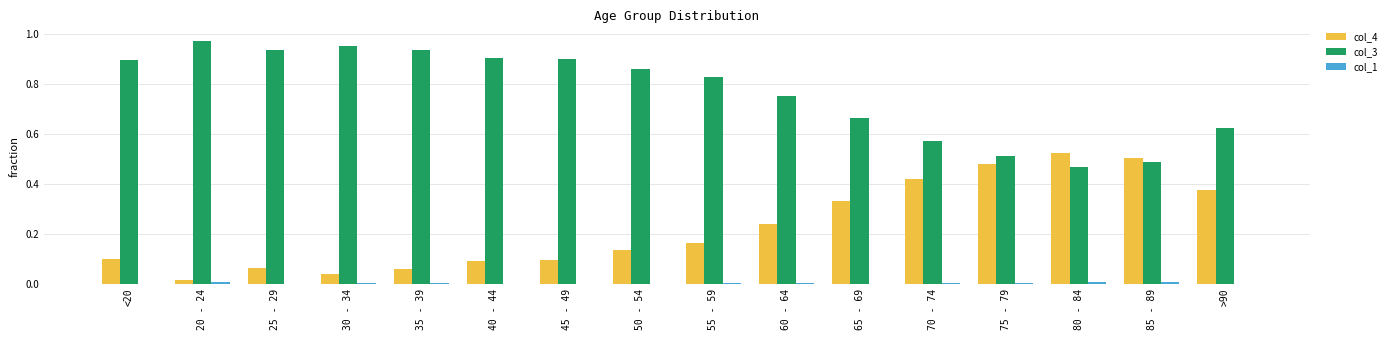

True or false: col_4 has a value of 0.0 at 20 - 24.

True